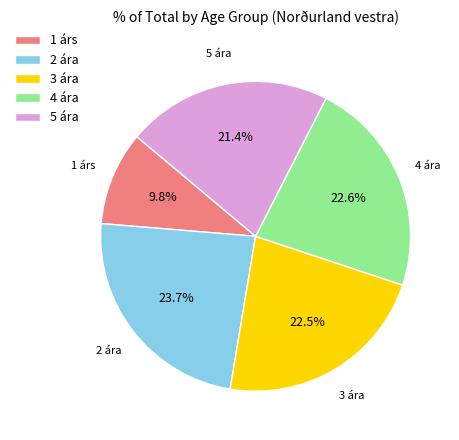

True or false: 4 ára accounts for 23% of the total.

True